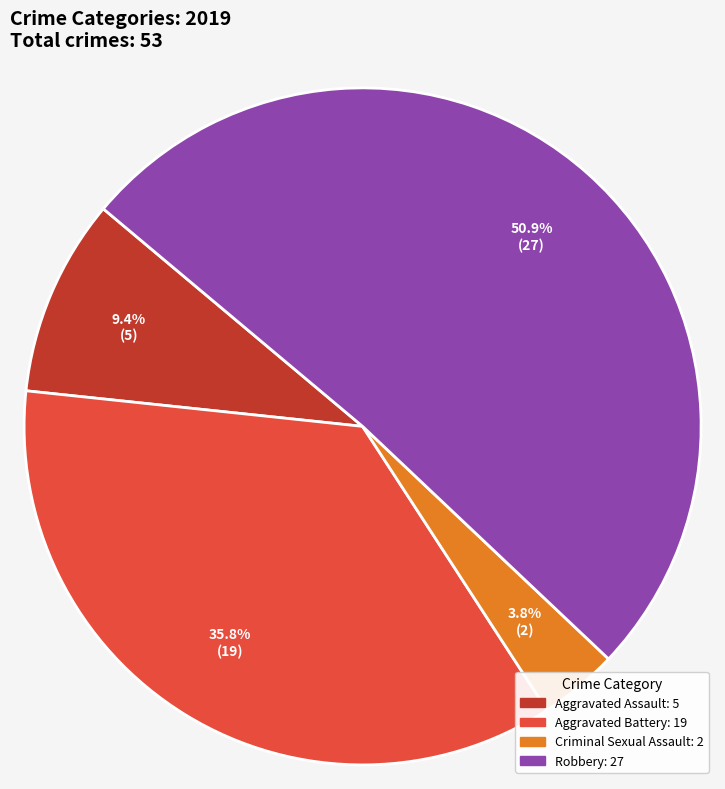

Is there any slice that represents more than half of the pie?

Yes